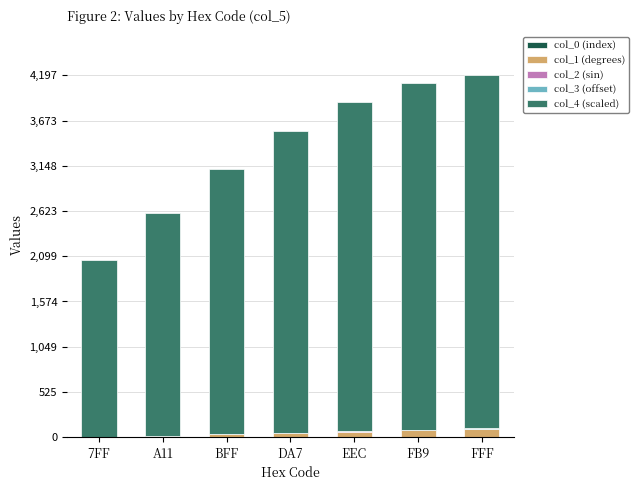

The col_0 (index) series shows 1.2 at BFF. True or false?

False